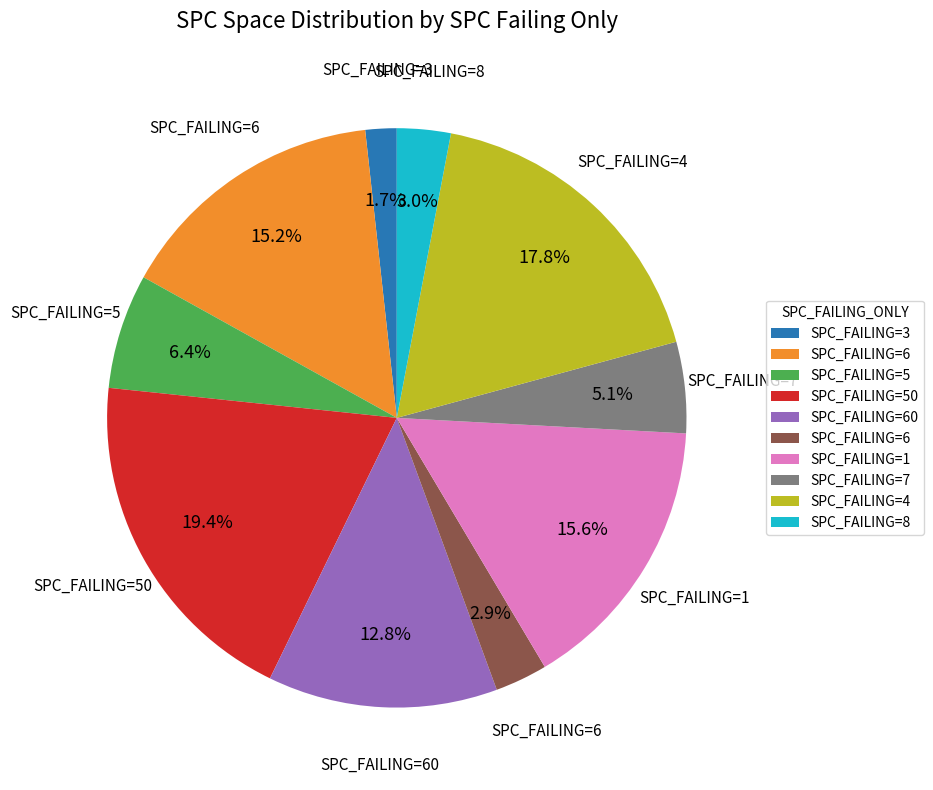

Does any single category account for the majority?

No